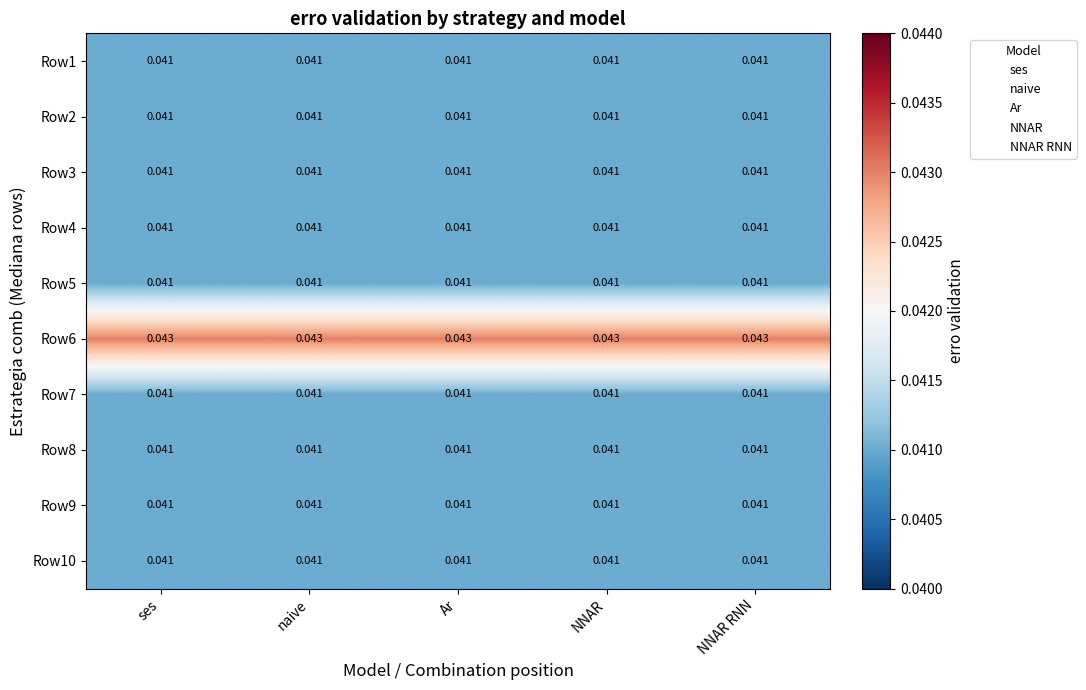

Is the value of Row6 at Ar greater than the value of Row3 at Ar?

Yes